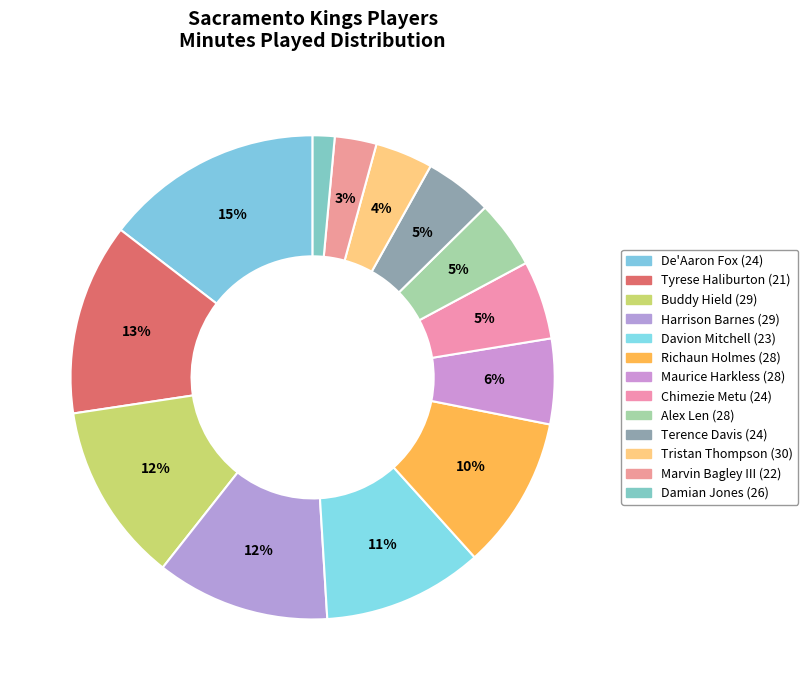

Count the number of slices in the pie.

13